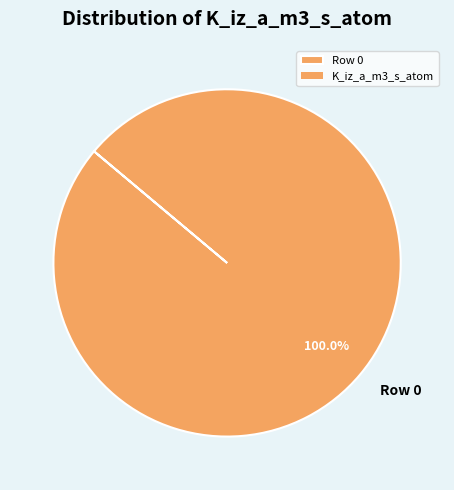

Which category accounts for the majority?

Row 0